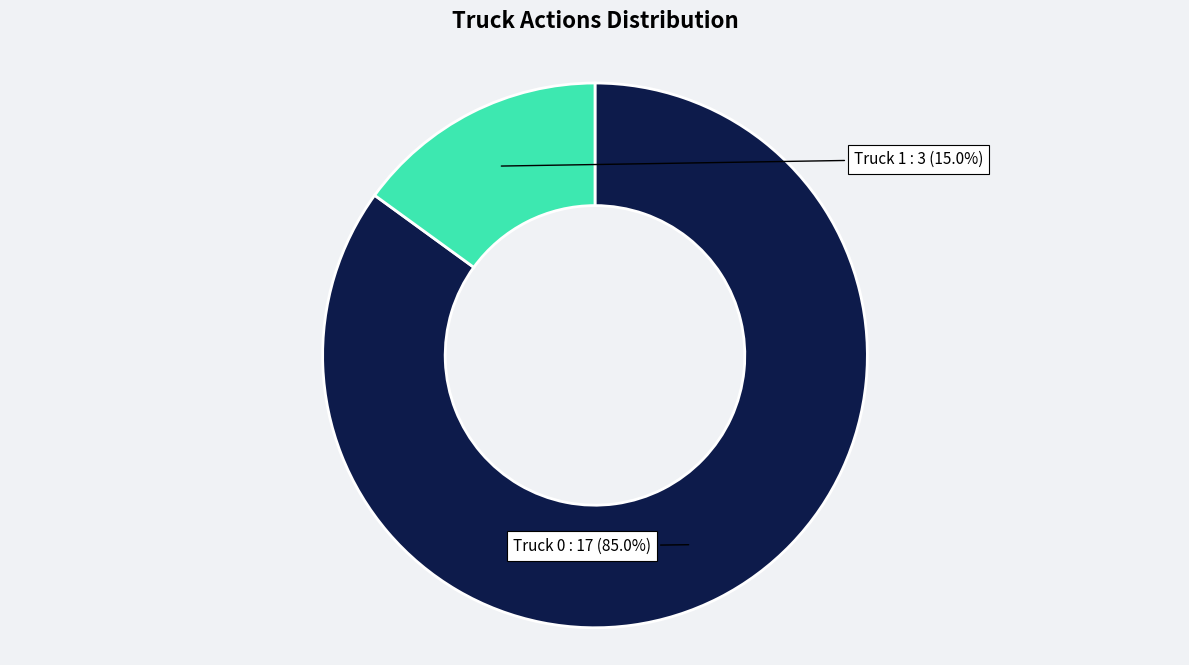

To the nearest percent, what portion does Truck 1 represent?

15%